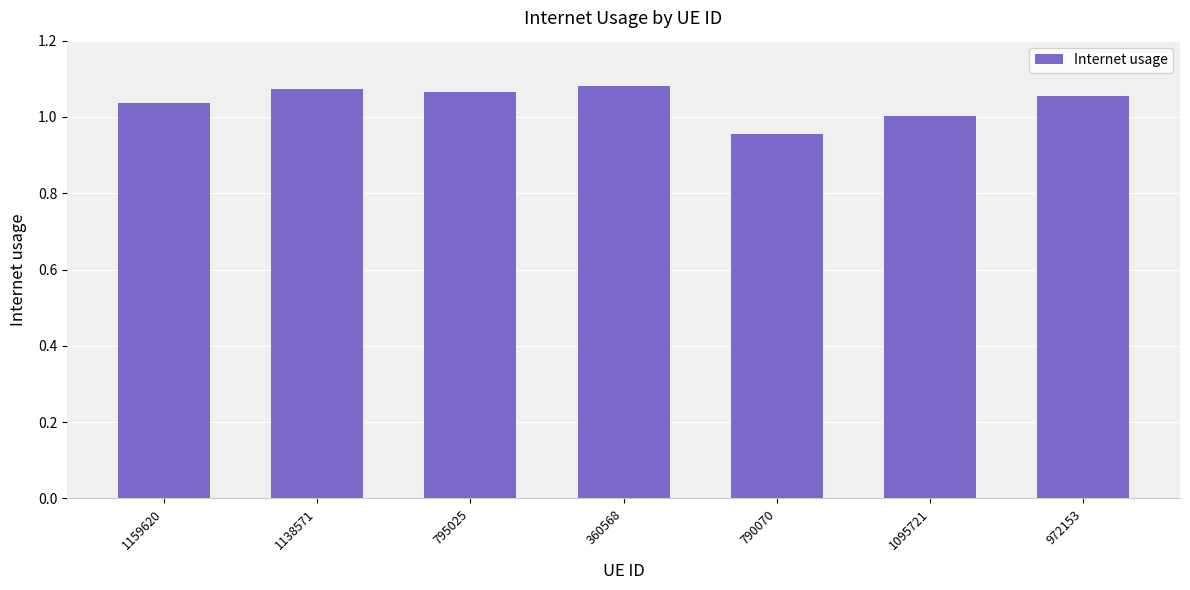

What is the sum of all values?

7.3